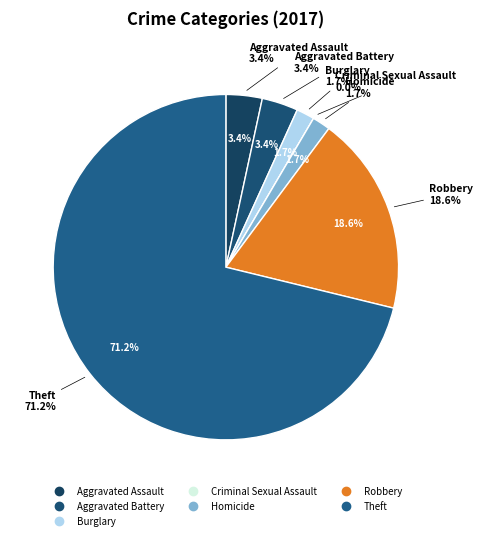

Do Homicide and Aggravated Assault together represent more than half of the pie?

No